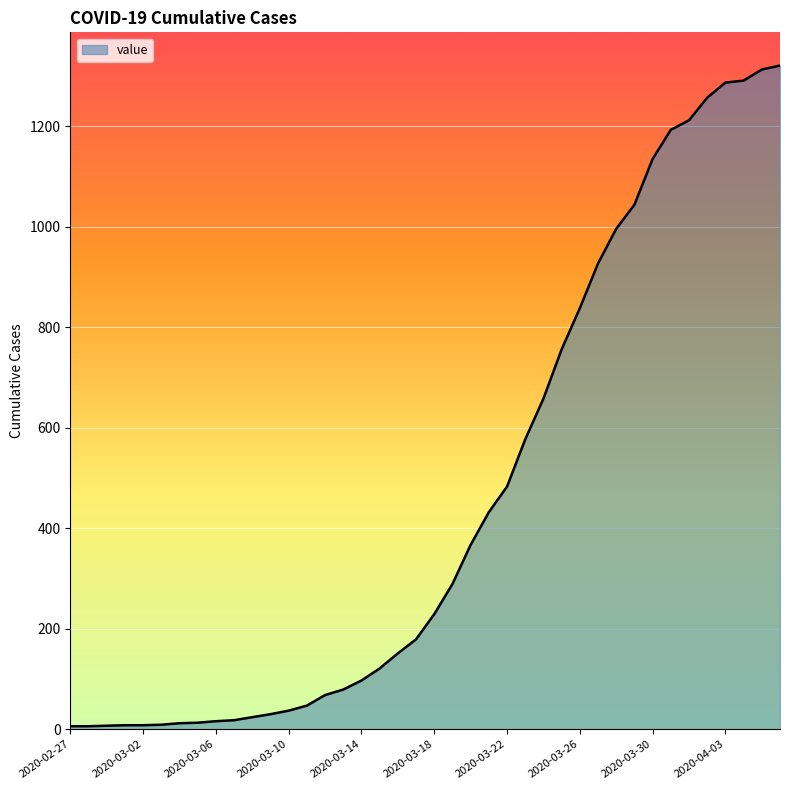

What is the greatest value displayed?

1321